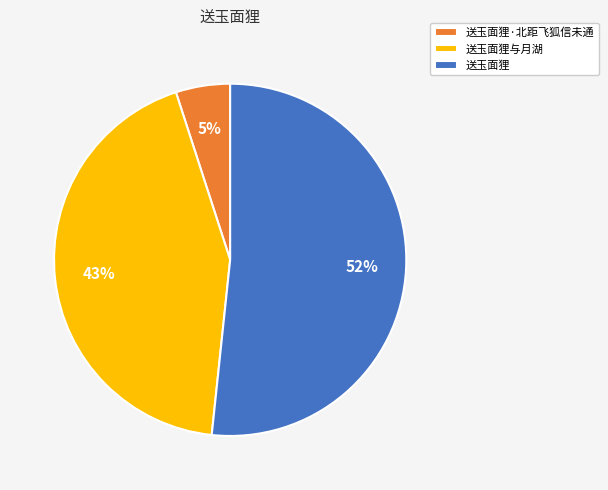

Which slice represents more than half of the pie?

送玉面狸